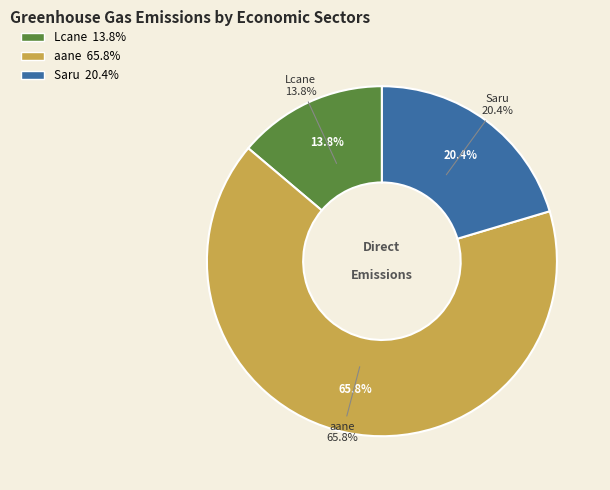

To the nearest percent, what percentage of the pie is Saru?

20%